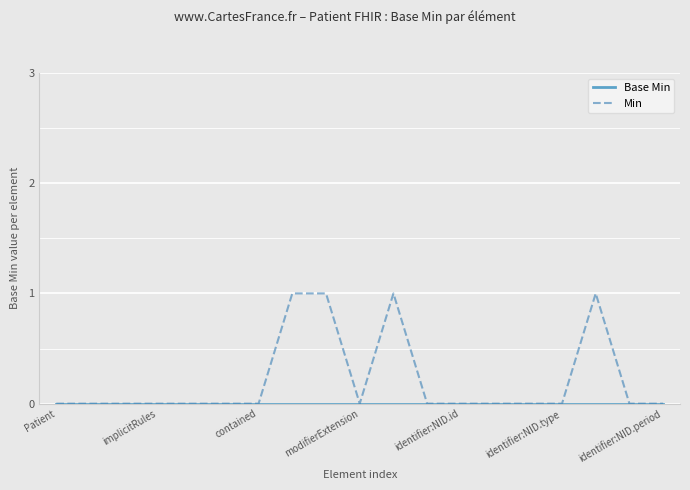

How many lines are shown in the chart?

2